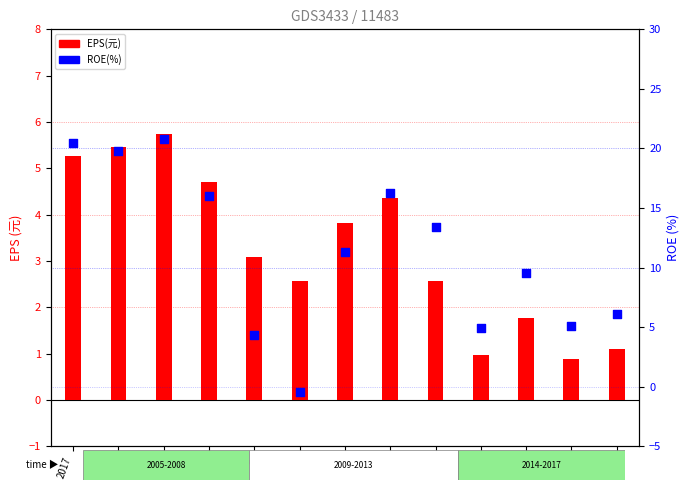

Which series has the largest Y range (max minus min)?

ROE(%)